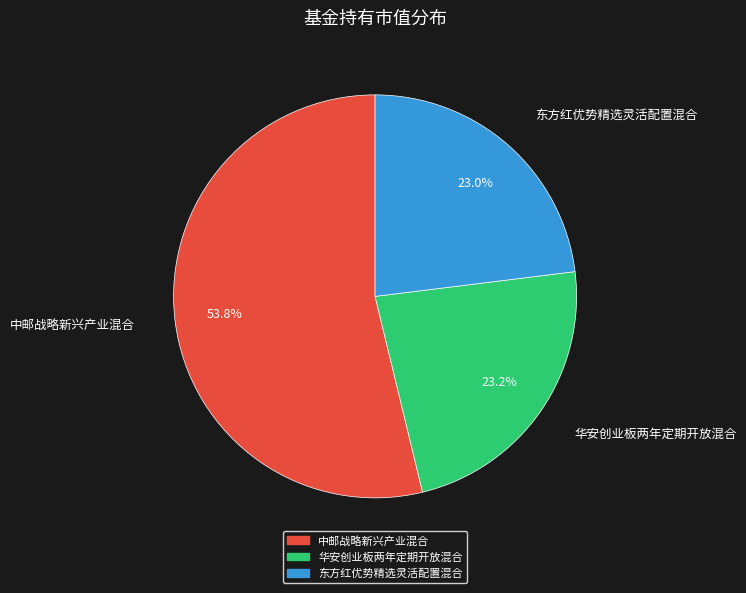

Is the sum of 华安创业板两年定期开放混合 and 东方红优势精选灵活配置混合 greater than half?

No